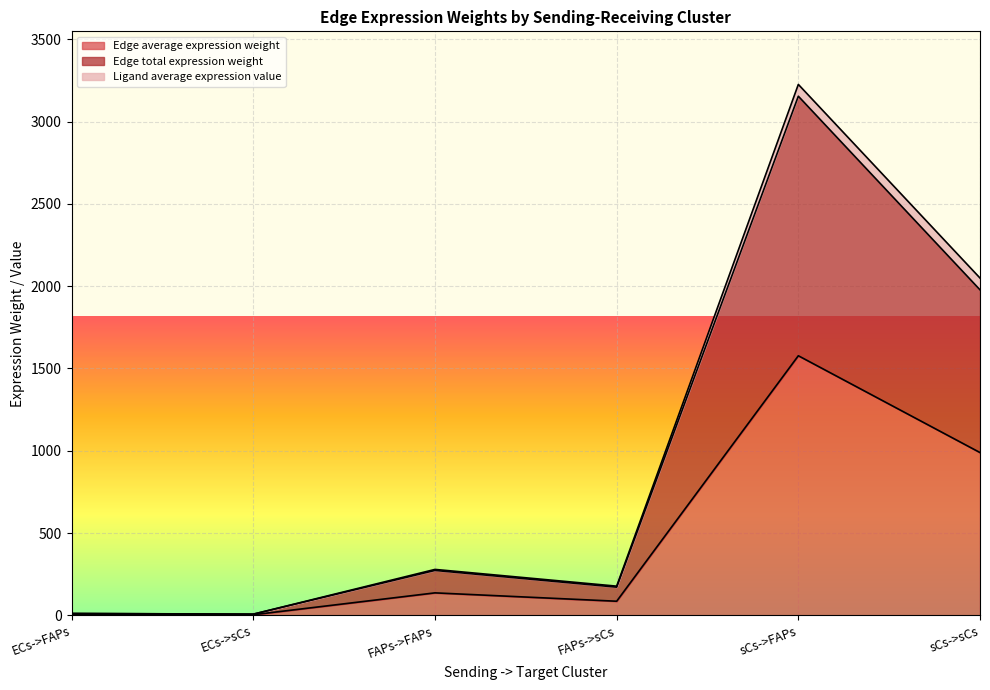

Where is the first local minimum for Edge total expression weight?

ECs->sCs